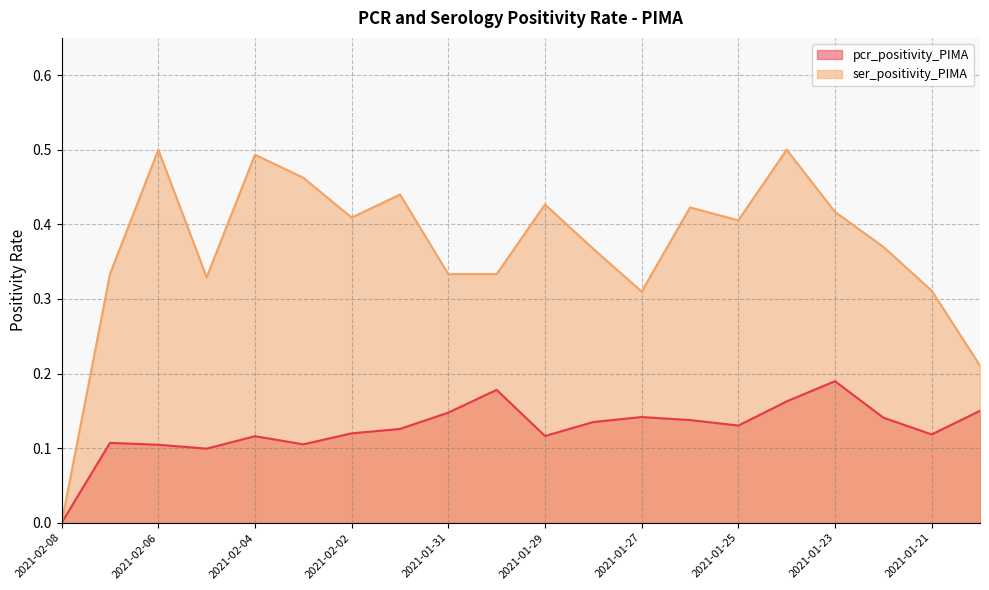

How many values in ser_positivity_PIMA are above zero?

19